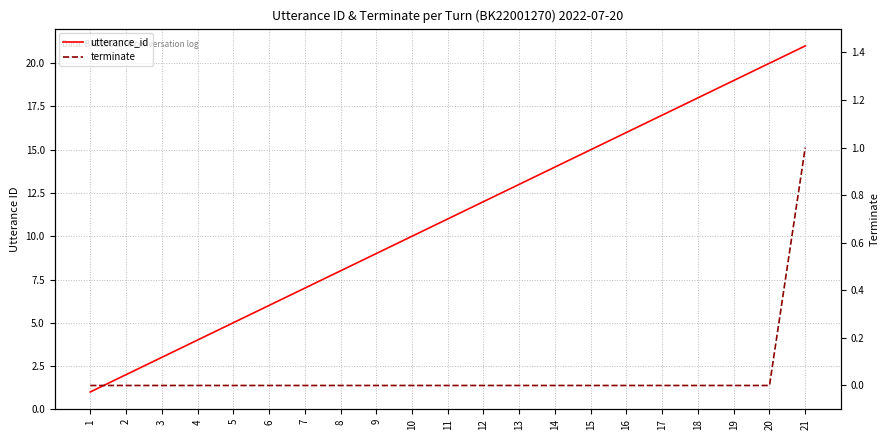

True or false: utterance_id and terminate cross at least once.

False